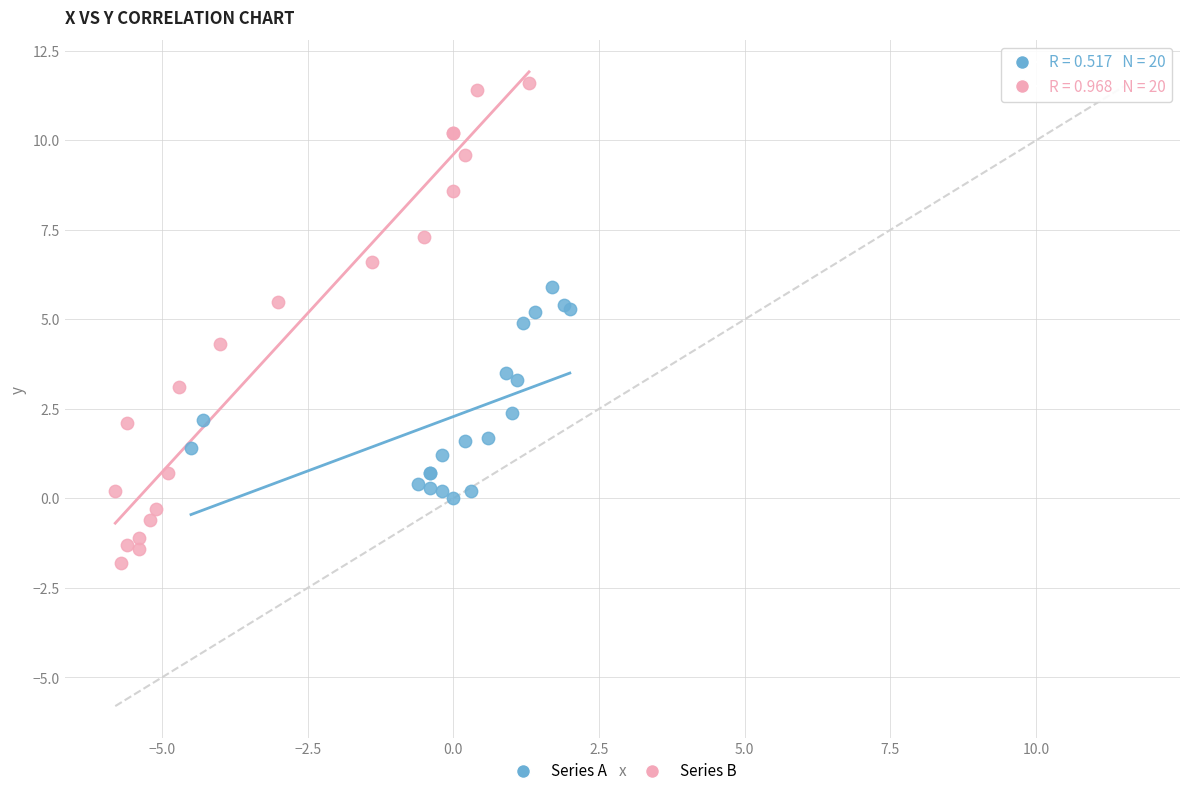

Which series has the widest spread of Y values?

Series B